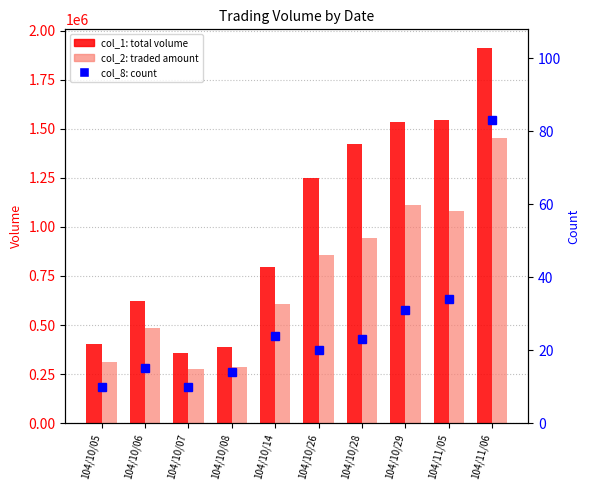

What is the total value across all series at 104/10/14?

1400594